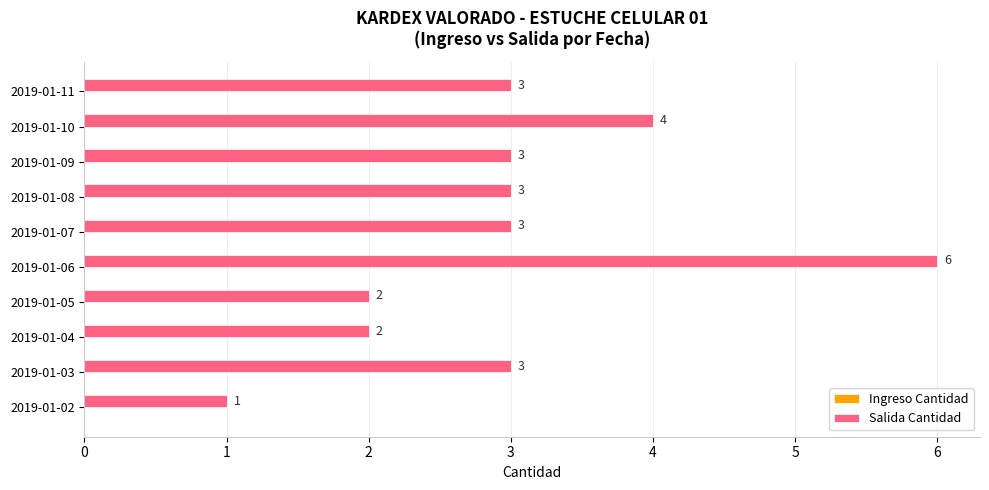

How many values are between 2 and 3?

7